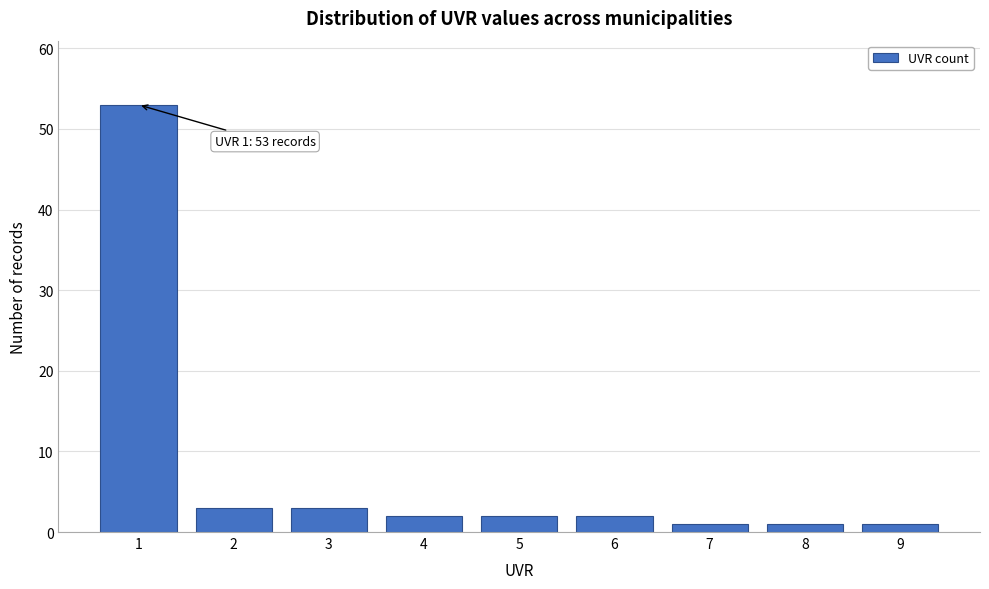

Reading left to right, extract all data points from this chart.

53	3	3	2	2	2	1	1	1